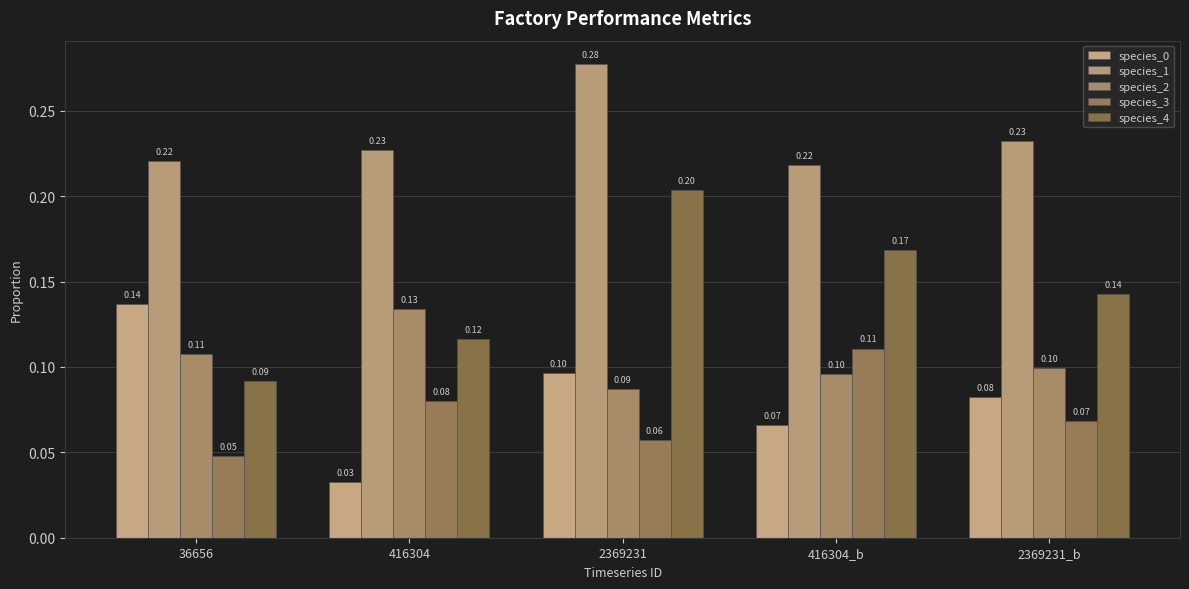

Reading left to right, list all the values displayed in this chart.

species_0: 0.1	0.0	0.1	0.1	0.1
species_1: 0.2	0.2	0.3	0.2	0.2
species_2: 0.1	0.1	0.1	0.1	0.1
species_3: 0.0	0.1	0.1	0.1	0.1
species_4: 0.1	0.1	0.2	0.2	0.1